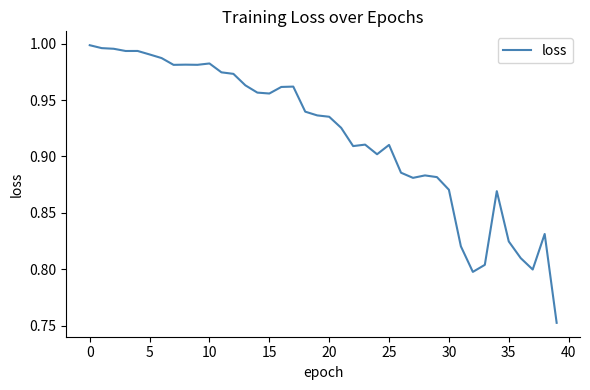

Is this an area chart (filled region under the line)?

No